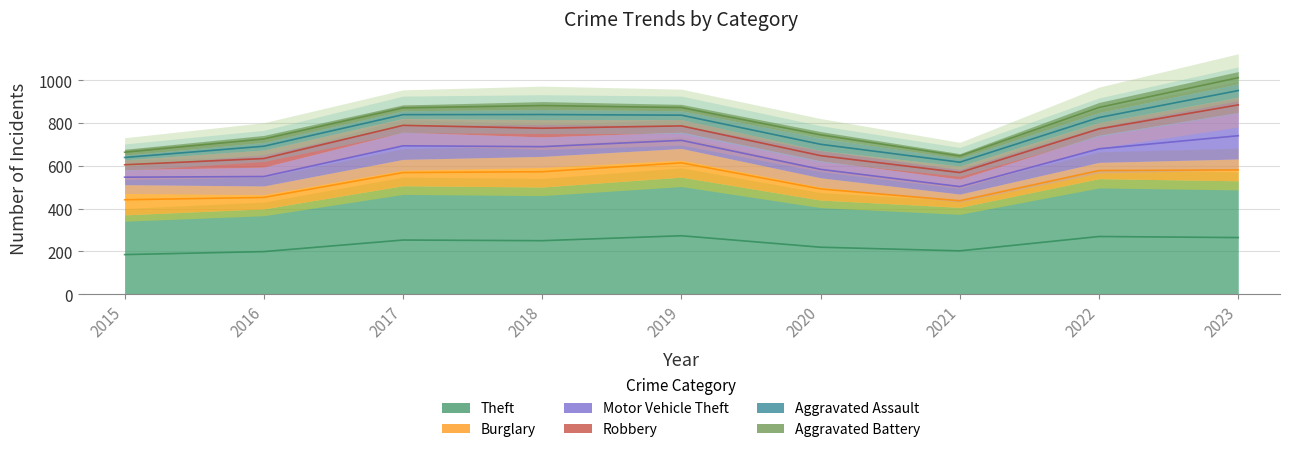

What is the difference between the highest and lowest values at 2015?

349